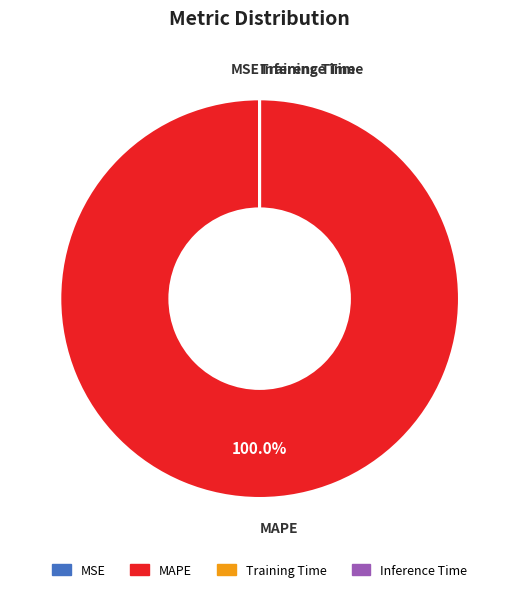

Is there a majority slice in this chart?

Yes